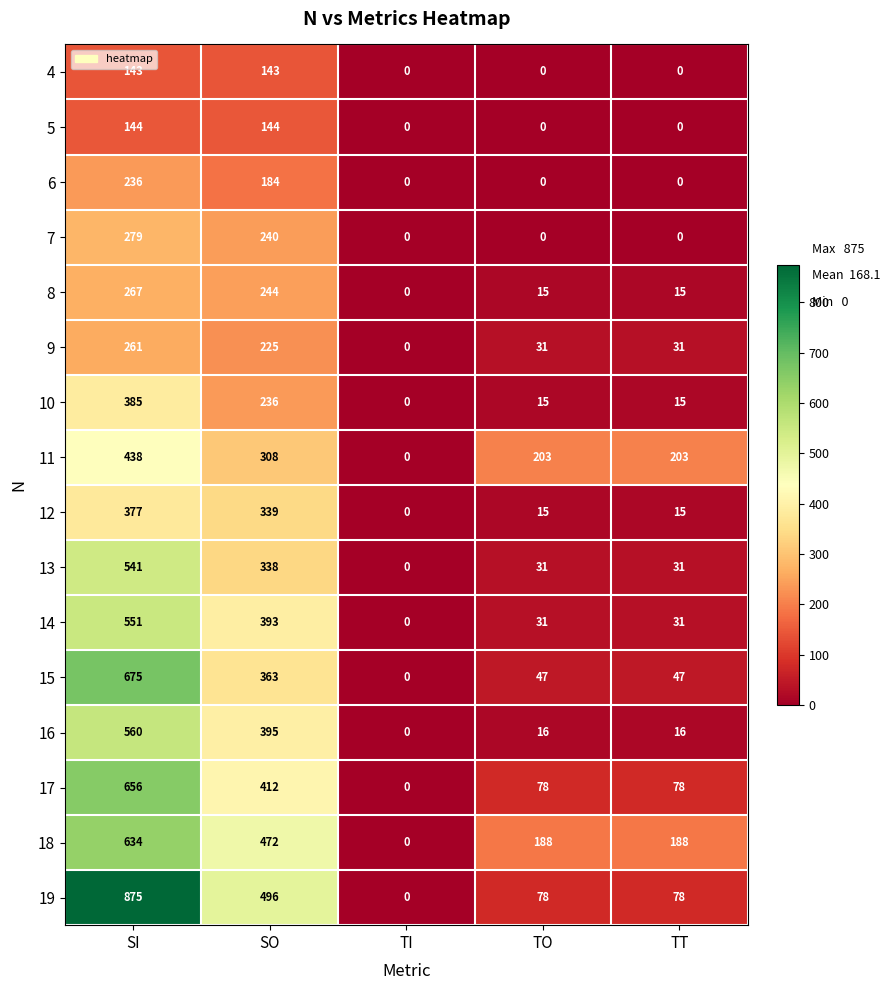

What is the difference between the highest and lowest values at SO?

353